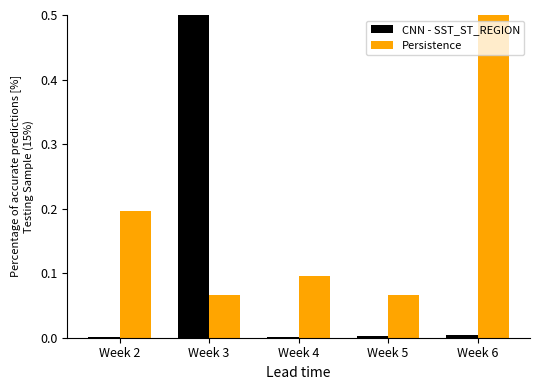

Is it true that Persistence equals 0.1 at Week 4?

True